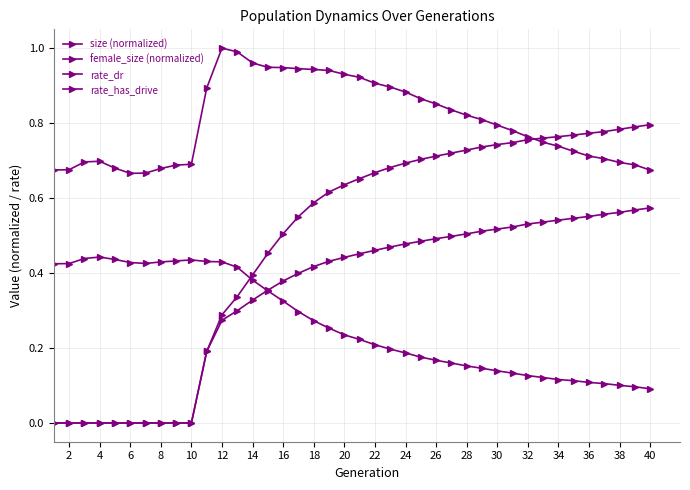

Is this an area chart (filled region under the line)?

No